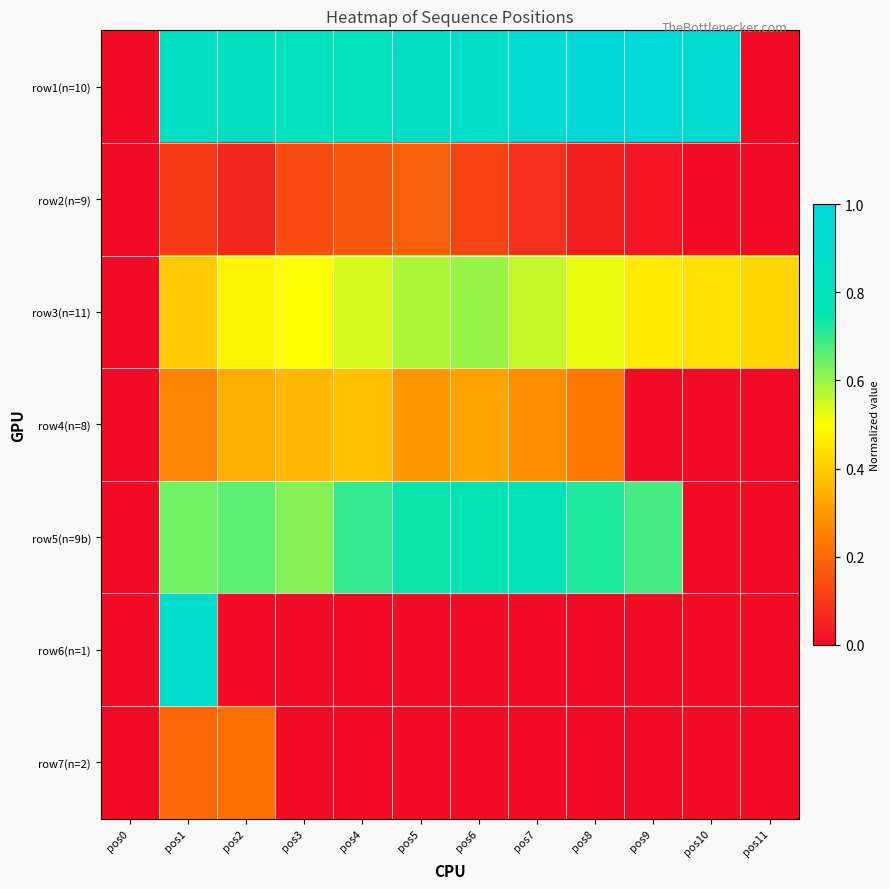

At how many categories does at least one series exceed 0?

11